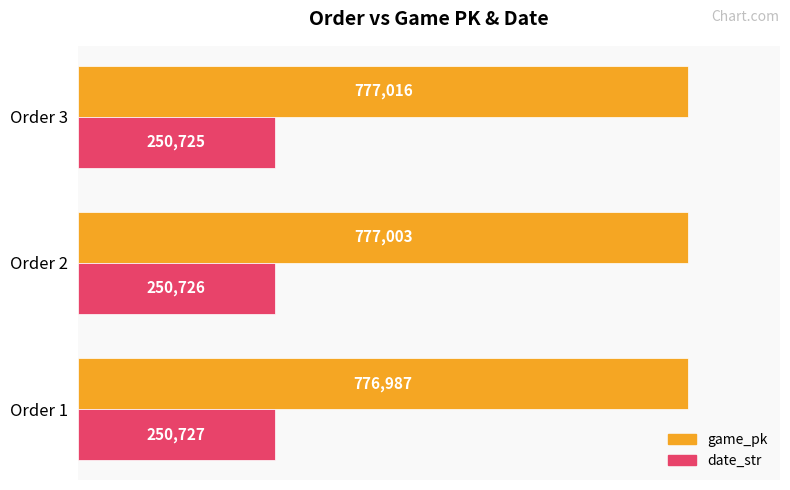

What is the difference between the highest and lowest values at Order 1?

526260